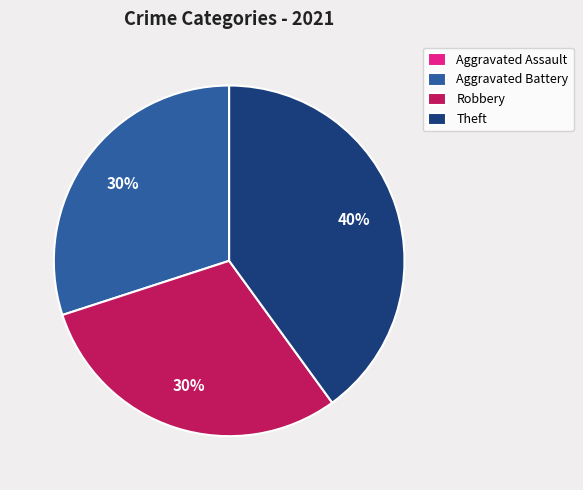

True or false: Robbery accounts for 20% of the total.

False